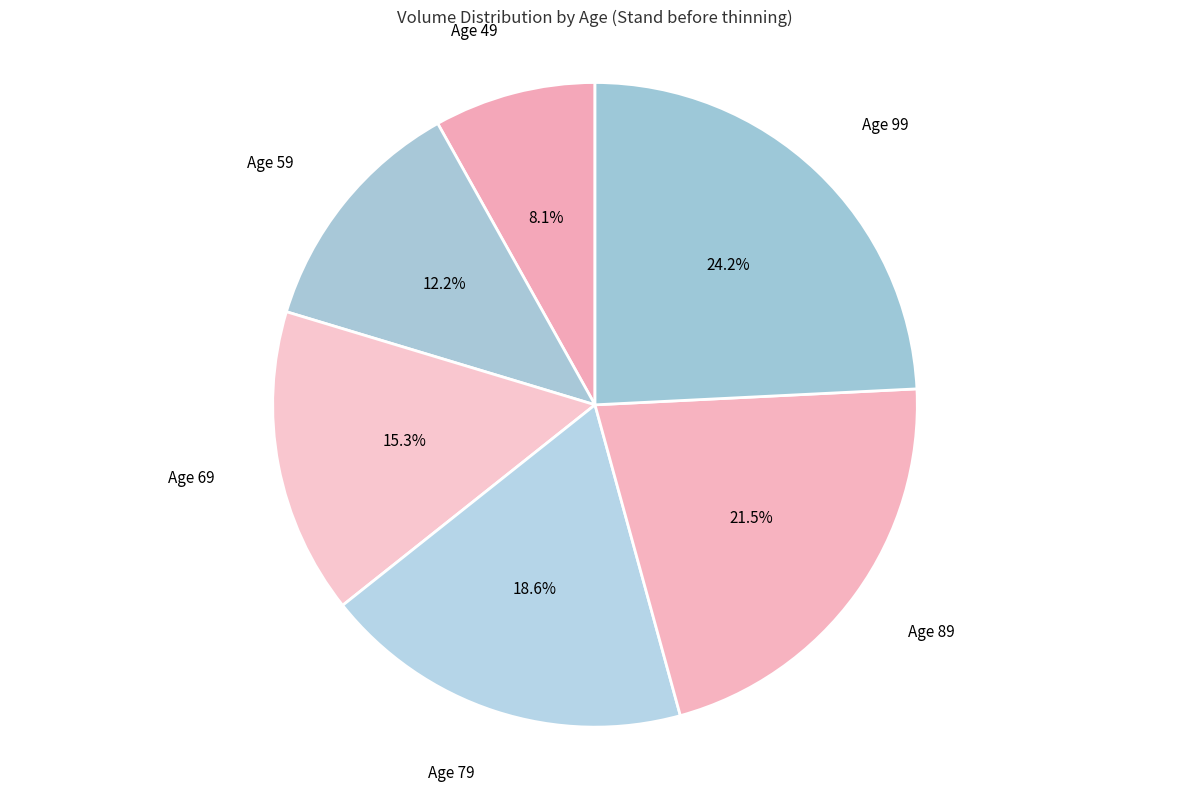

What percentage is the Age 79 slice, to the nearest percent?

19%